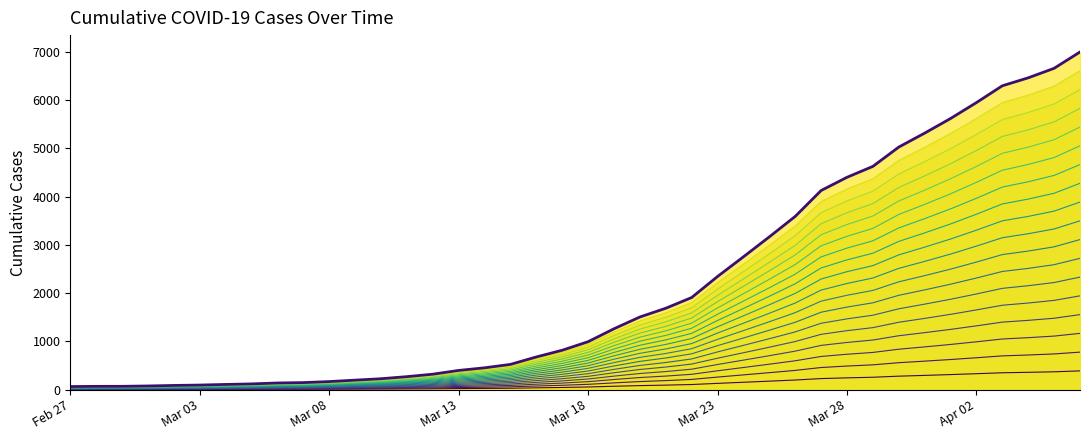

What is the label of the 17th point from the right?

23